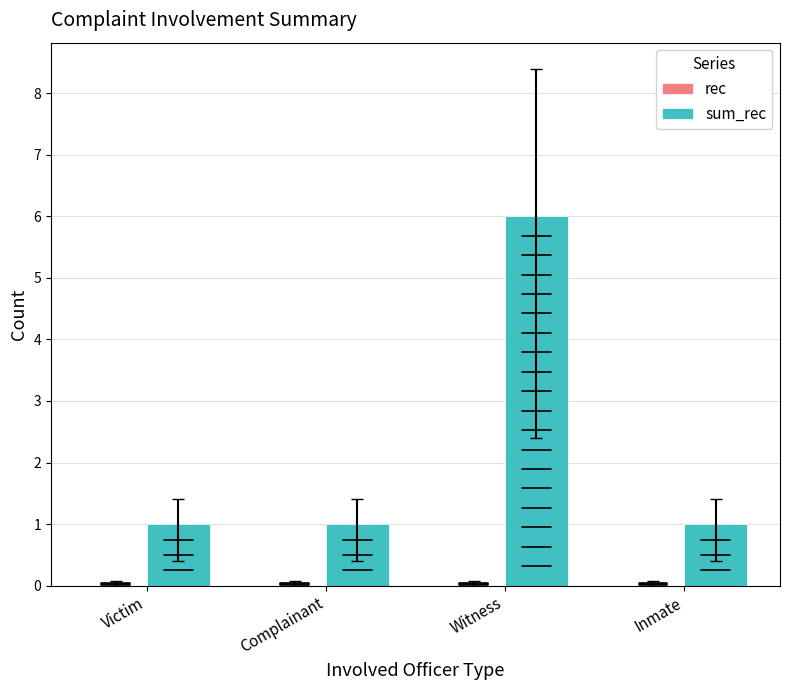

The value at Witness is 4. True or false?

False